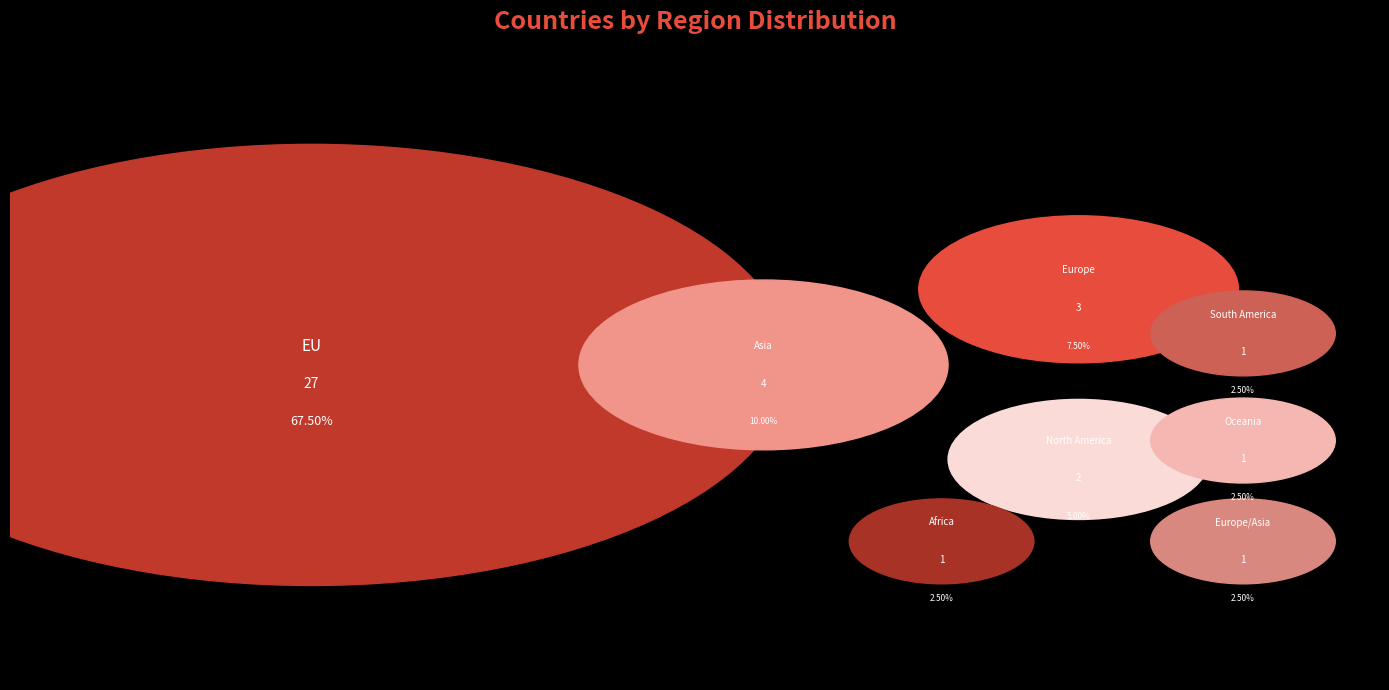

What percentage do EU and Asia together represent?

77.5%